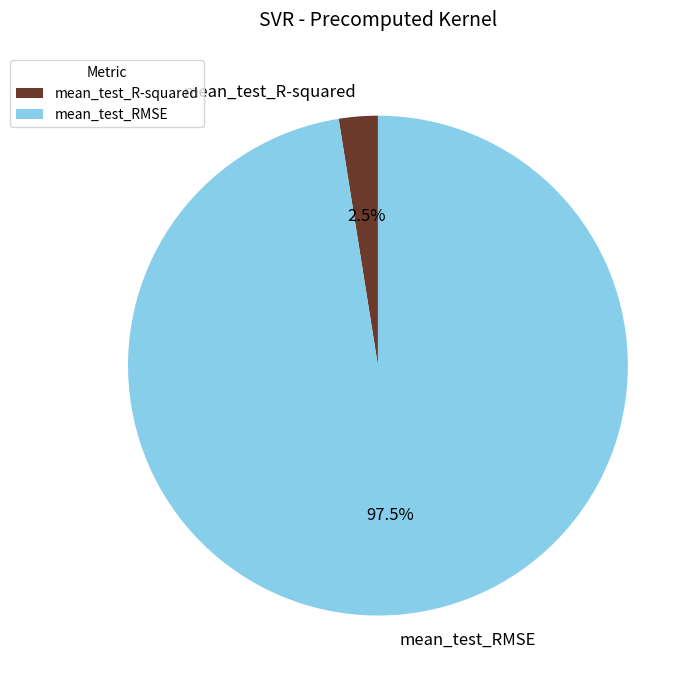

Do mean_test_RMSE and mean_test_R-squared together represent more than half of the pie?

Yes